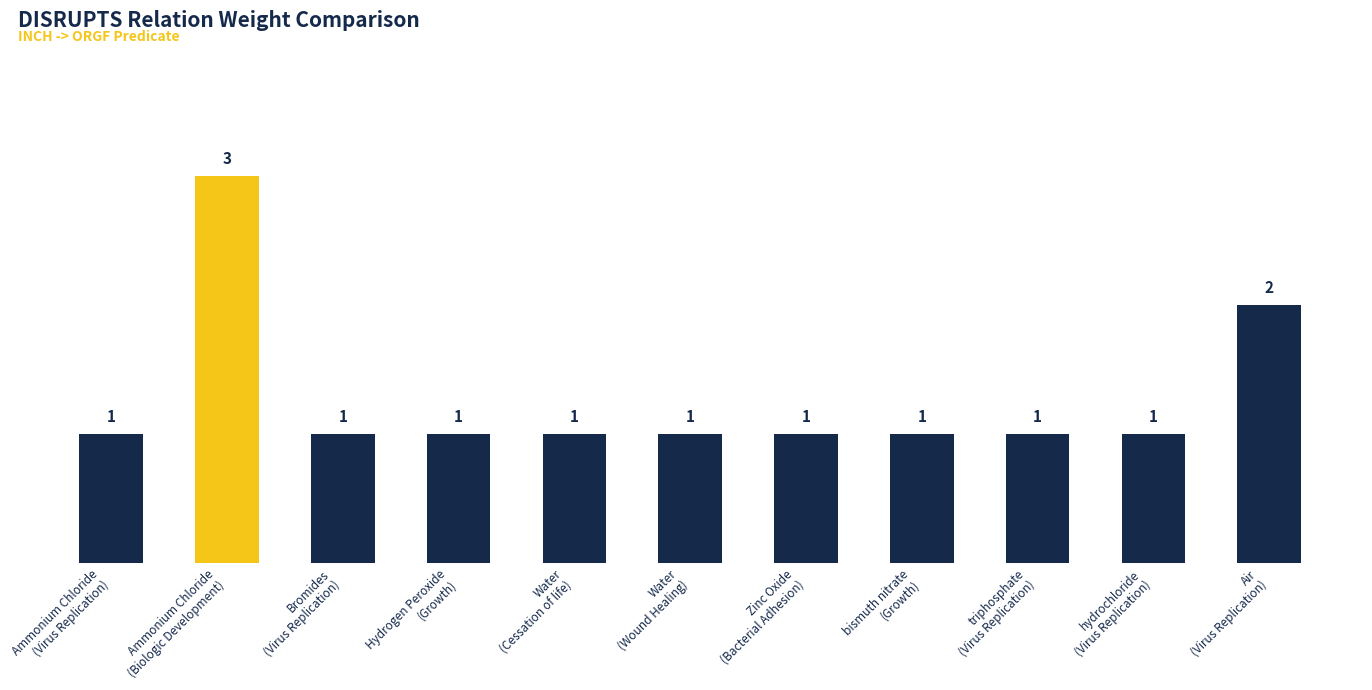

What is the label of the 4th bar from the left?

Hydrogen Peroxide
(Growth)